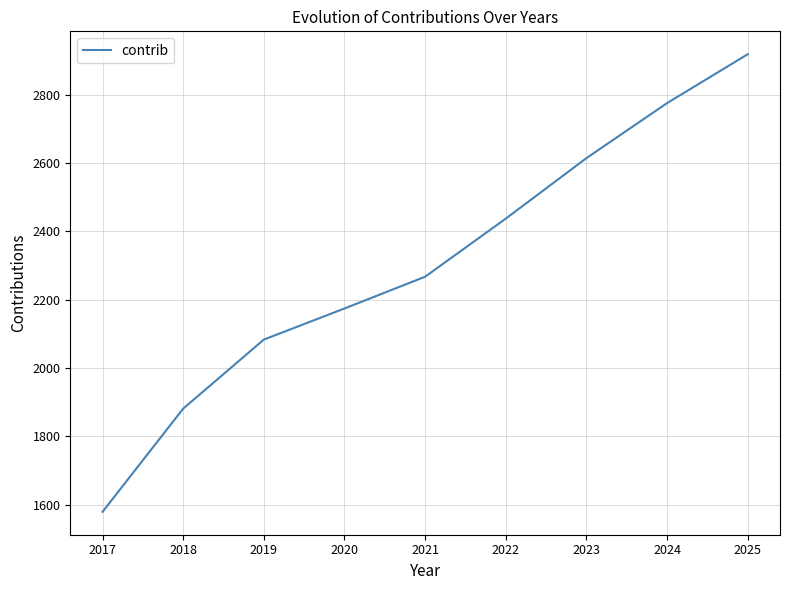

What is the smallest value displayed?

1579